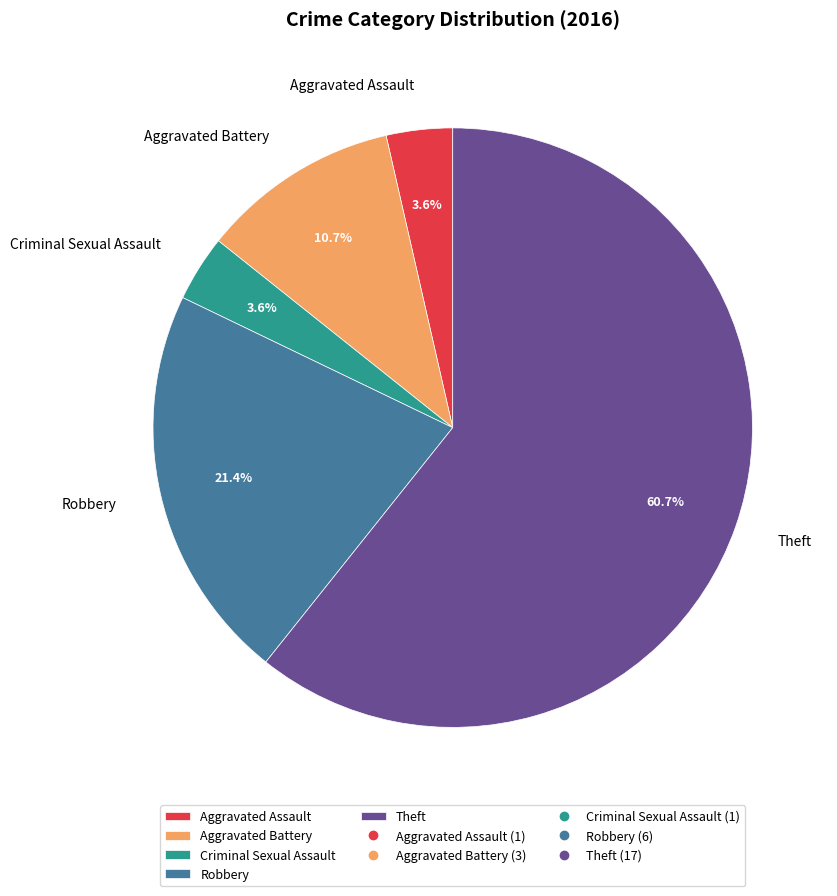

What is the largest slice in the pie chart?

Theft